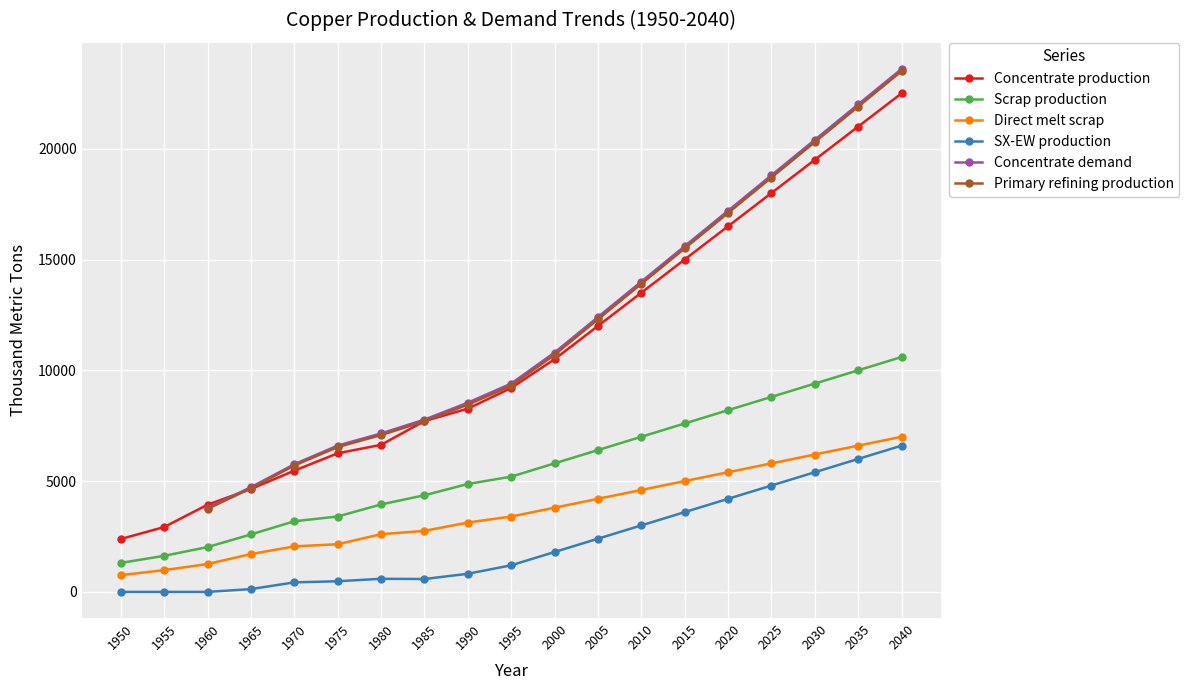

Is the value of Scrap production at 1965 greater than the value of Direct melt scrap at 2000?

No